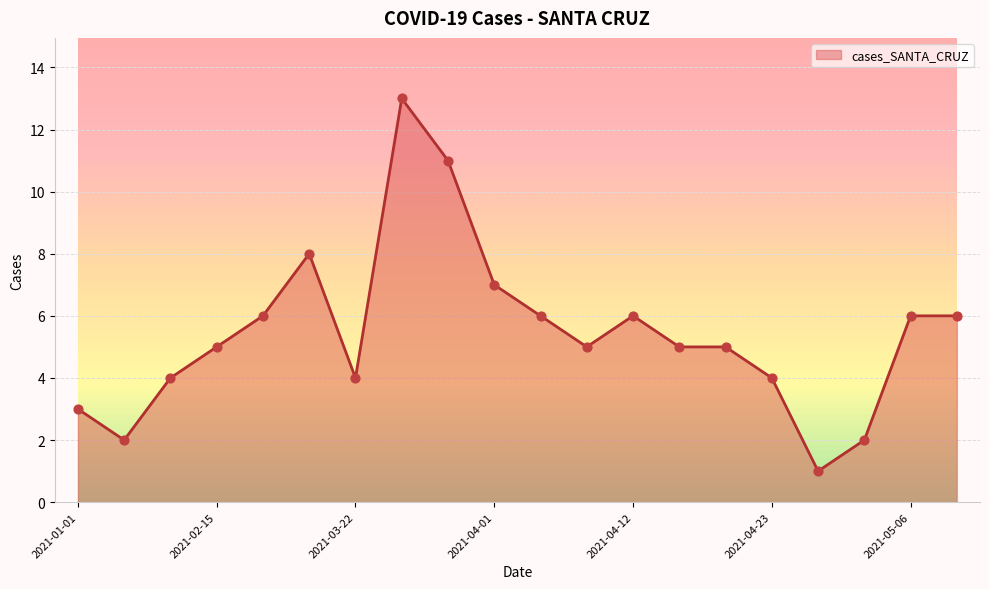

What is the difference between the maximum and minimum values?

12